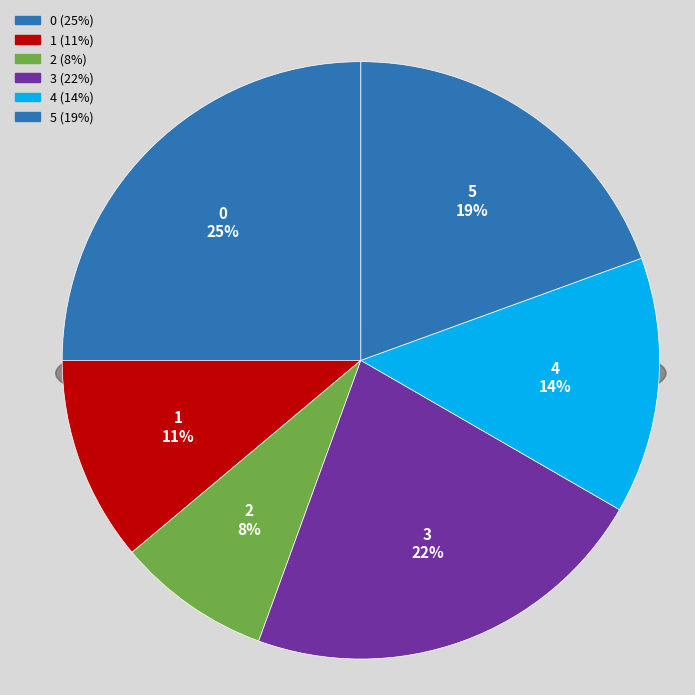

To the nearest percent, what portion does 3 represent?

22%